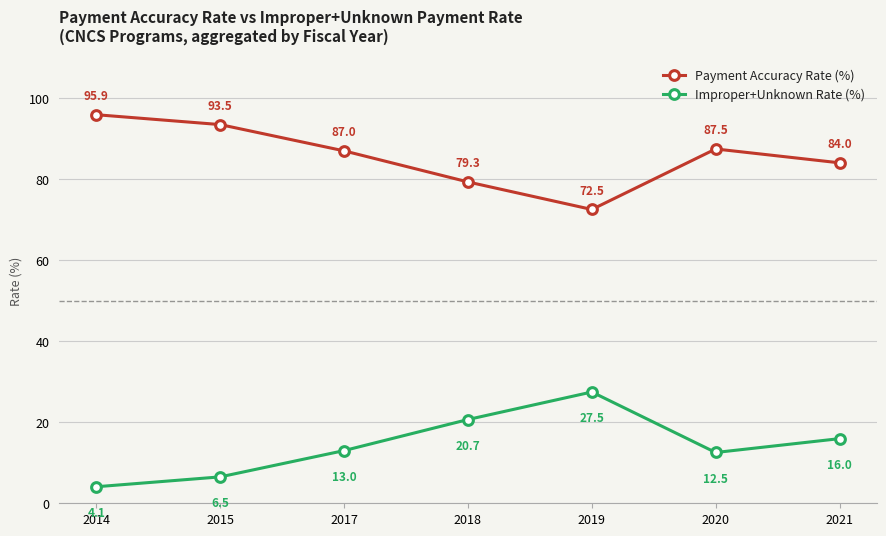

What is the minimum value shown in the chart?

4.1